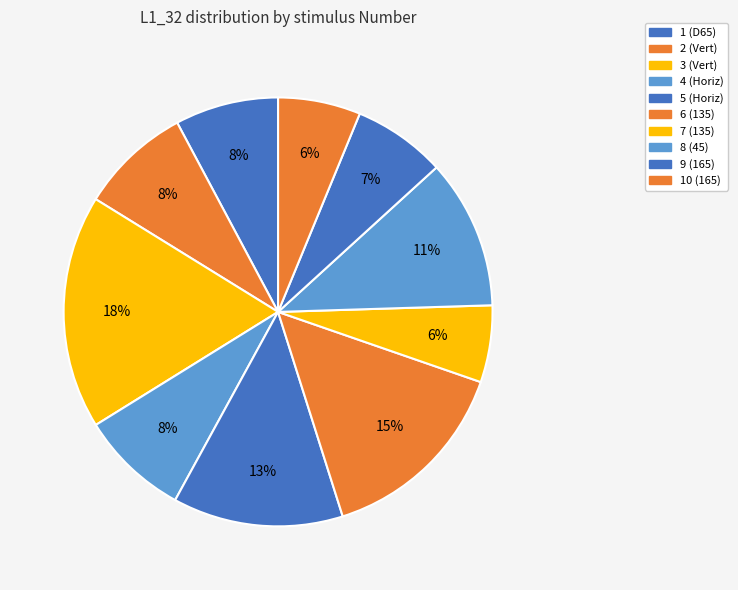

Rank the categories by value from highest to lowest.

3, 6, 5, 8, 2, 4, 1, 9, 10, 7